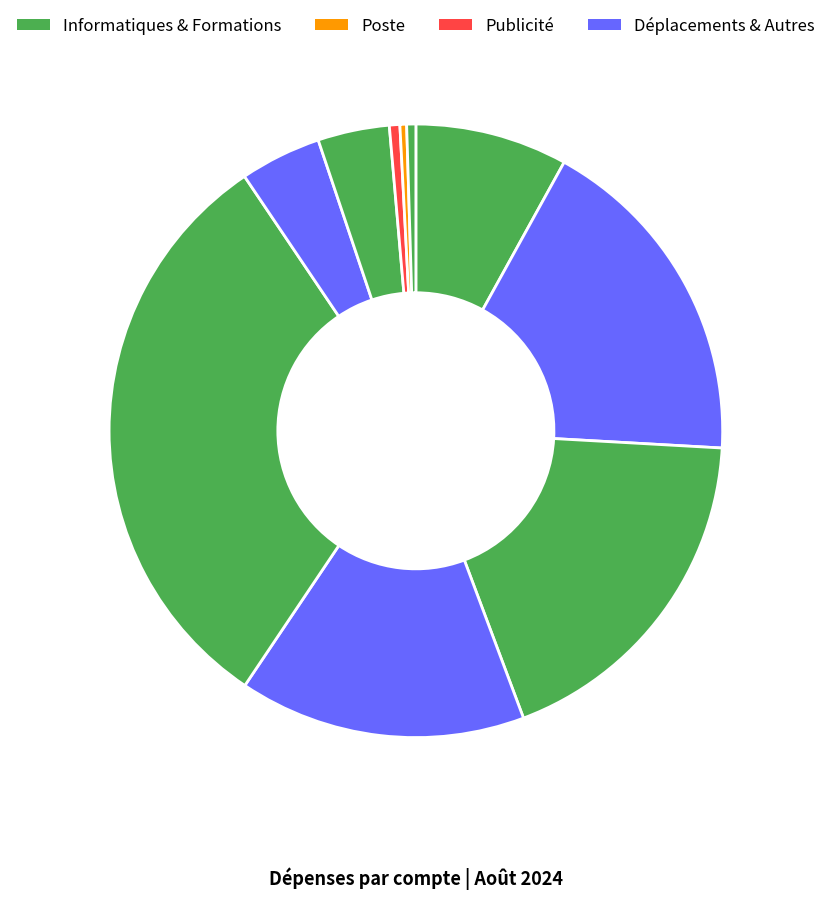

To the nearest percent, what is the average slice percentage?

10%